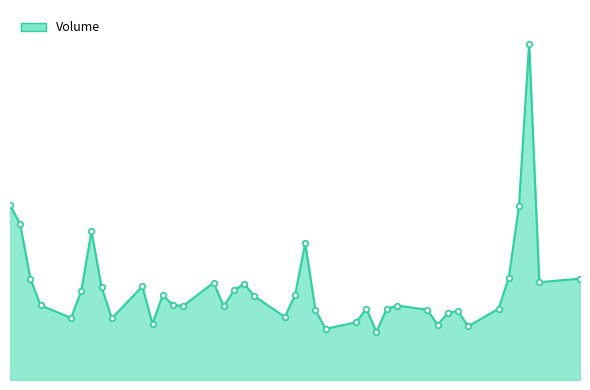

Does the chart display data point markers on the line(s)?

No